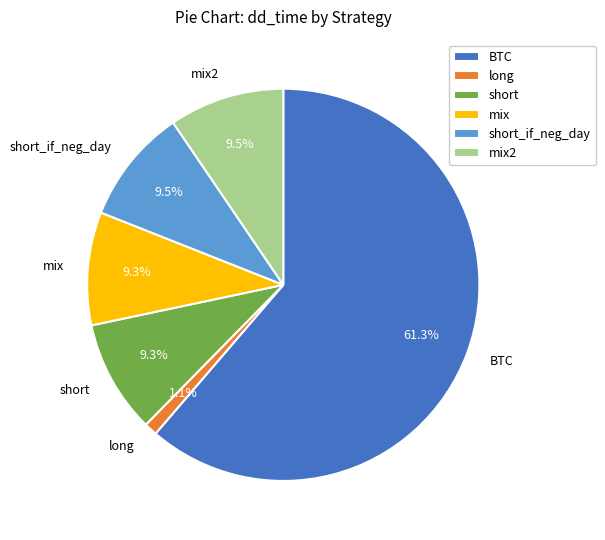

What percentage do short and long together represent?

10.4%